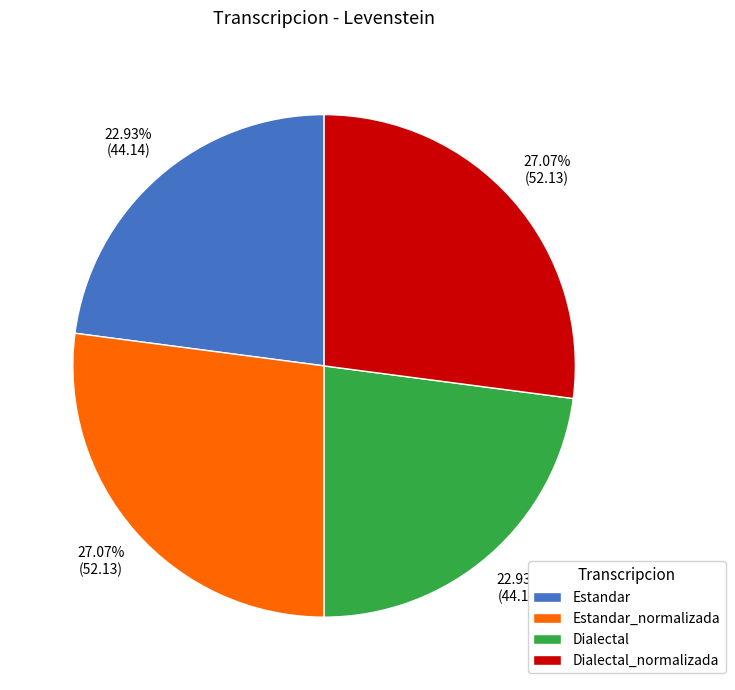

To the nearest percent, what is the combined percentage of Dialectal_normalizada and Dialectal?

50%